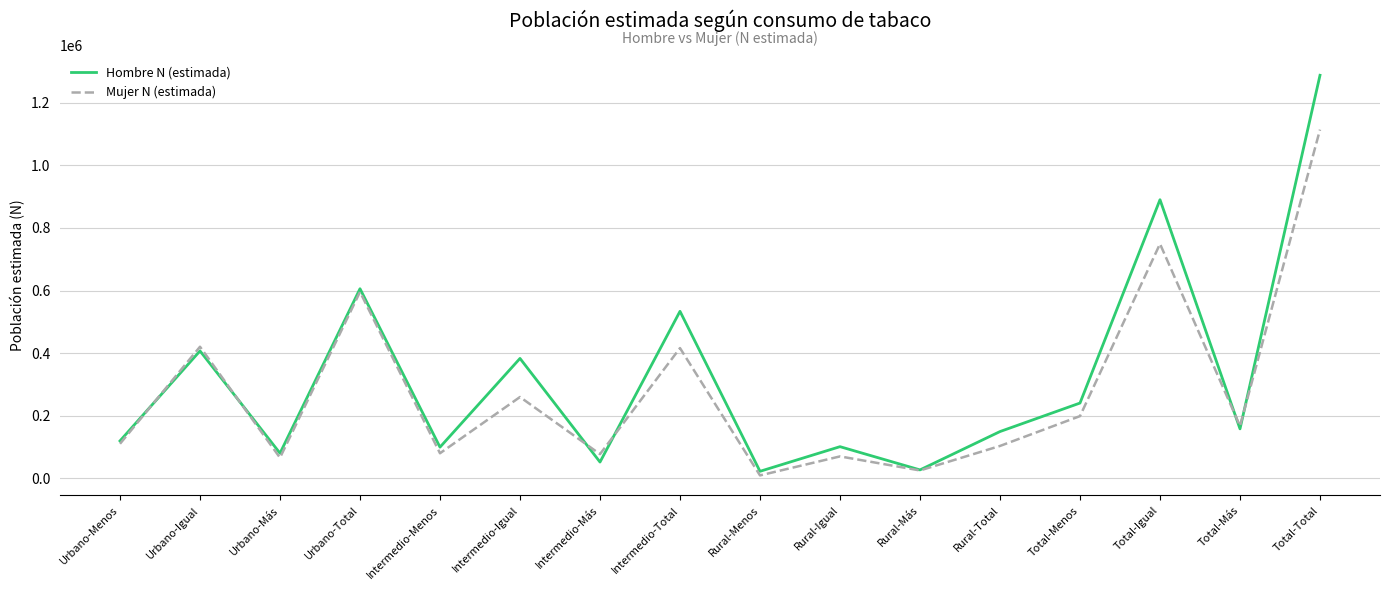

Where does the Mujer N (estimada) series first go above 166825?

Urbano-Igual